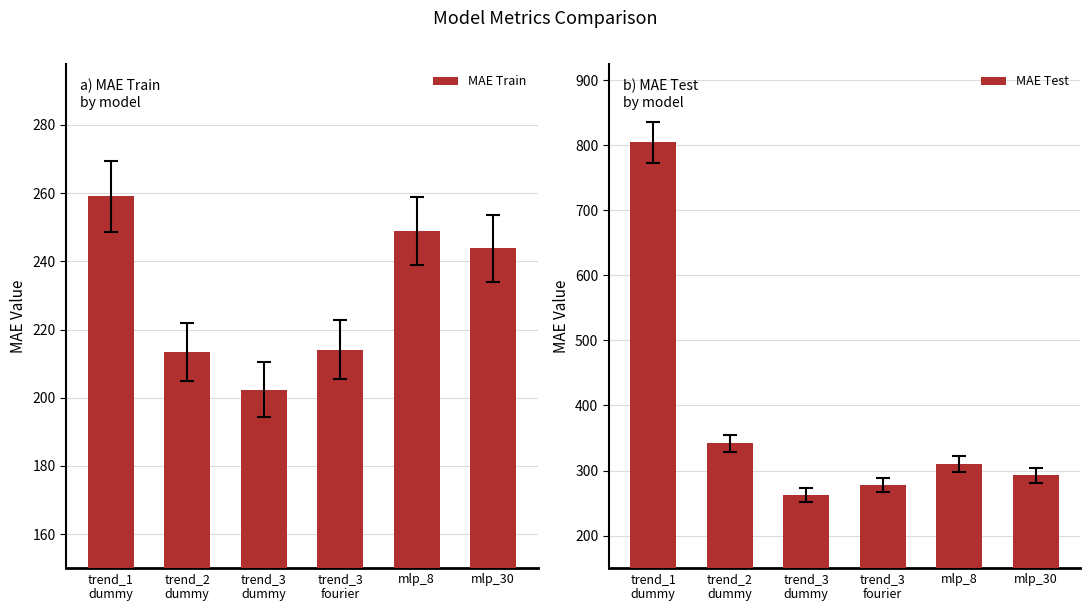

Between trend_3
fourier and mlp_8, which series saw the biggest shift?

MAE Train